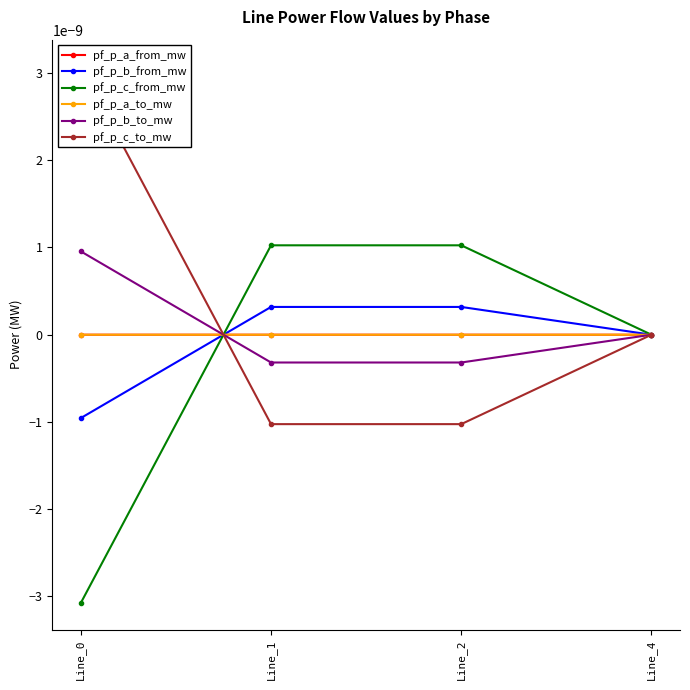

Which label corresponds to the largest value in the chart?

Line_0